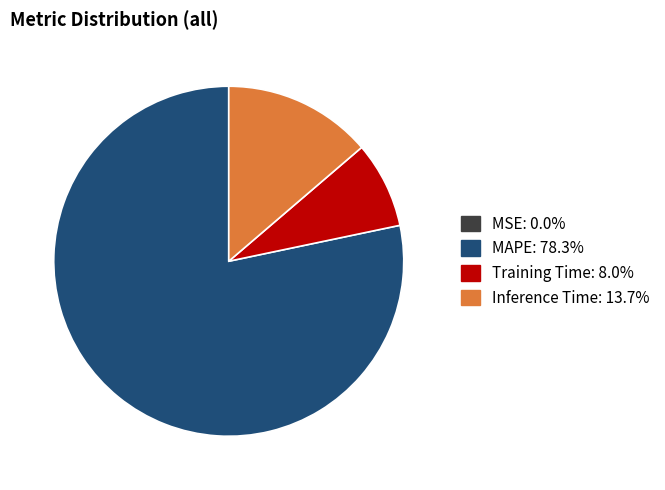

Combined, do MAPE and Inference Time account for over 50%?

Yes